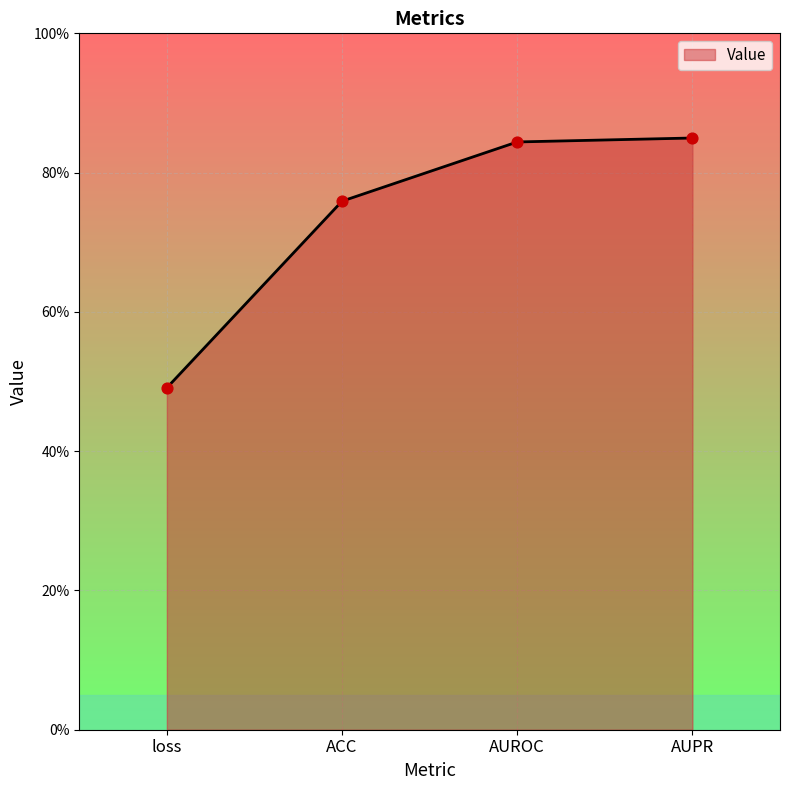

Which has a higher value, AUPR or AUROC?

AUPR